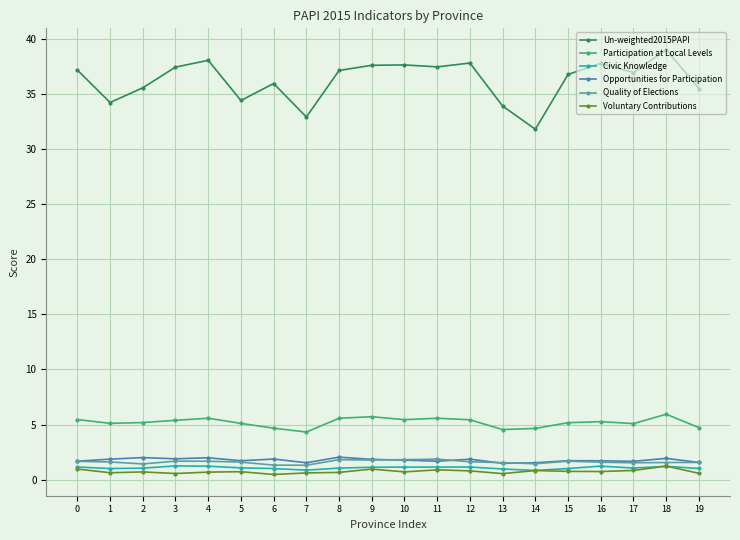

What is the maximum value for Voluntary Contributions?

1.2